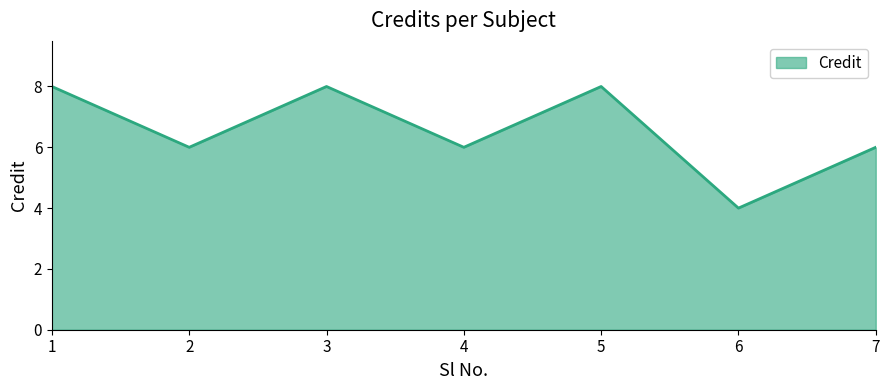

What is the sum of all values?

46